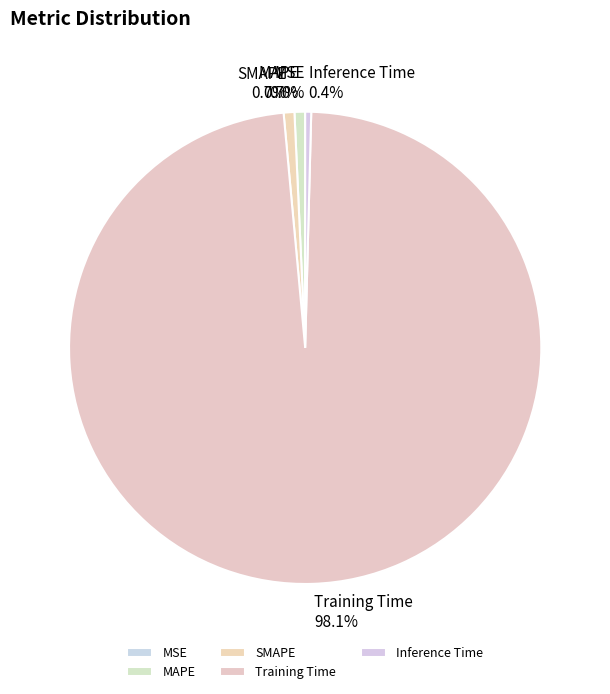

What is the largest slice in the pie chart?

Training Time